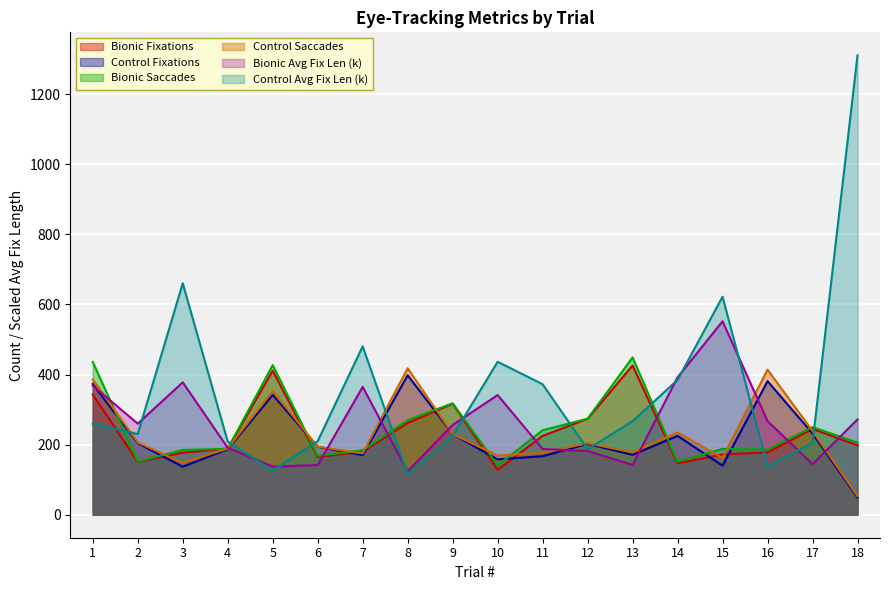

What is the value of the Control Saccades point at the 2nd from the left?

206.0